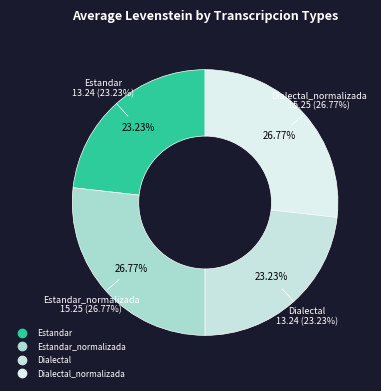

Does any single category account for the majority?

No